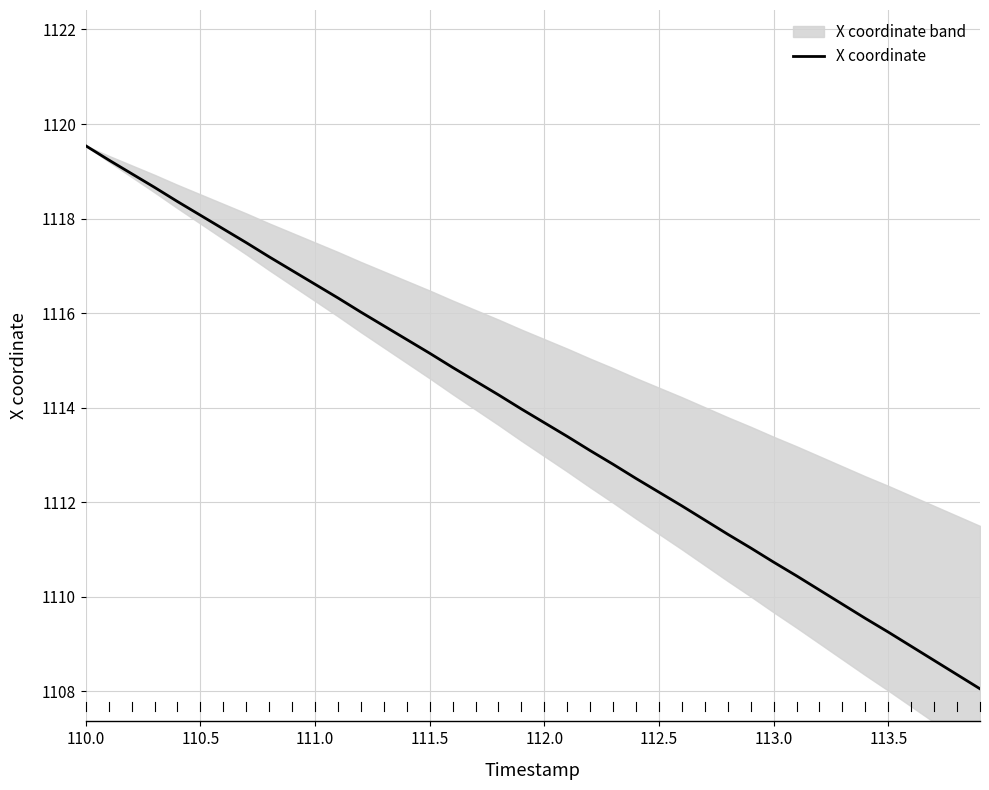

What is the average value?

1113.8